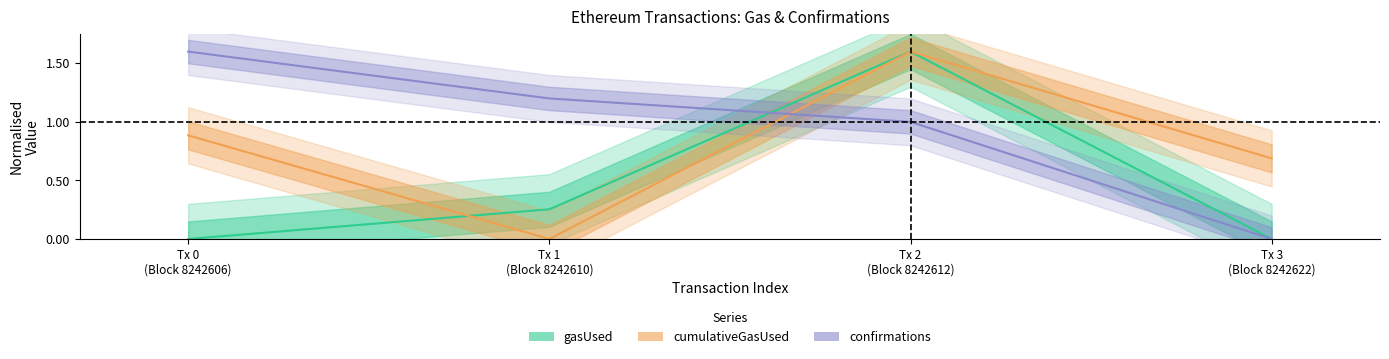

Reading left to right, what are all the values shown in this chart?

gasUsed: 0.0	0.3	1.6	0.0
cumulativeGasUsed: 0.9	0.0	1.6	0.7
confirmations: 1.6	1.2	1.0	0.0